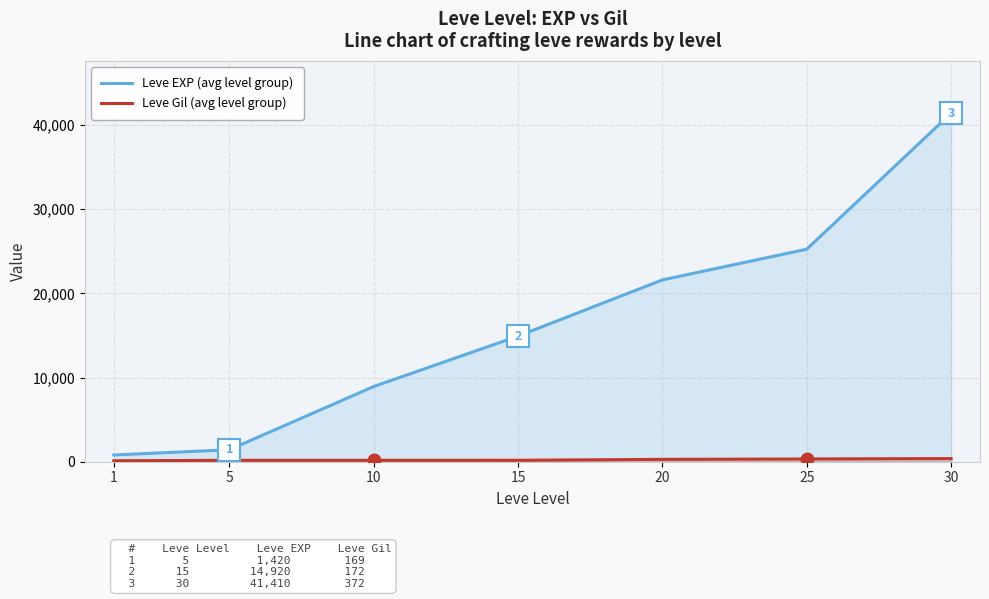

Is it true that Leve Gil (avg level group) equals 326 at 25?

True